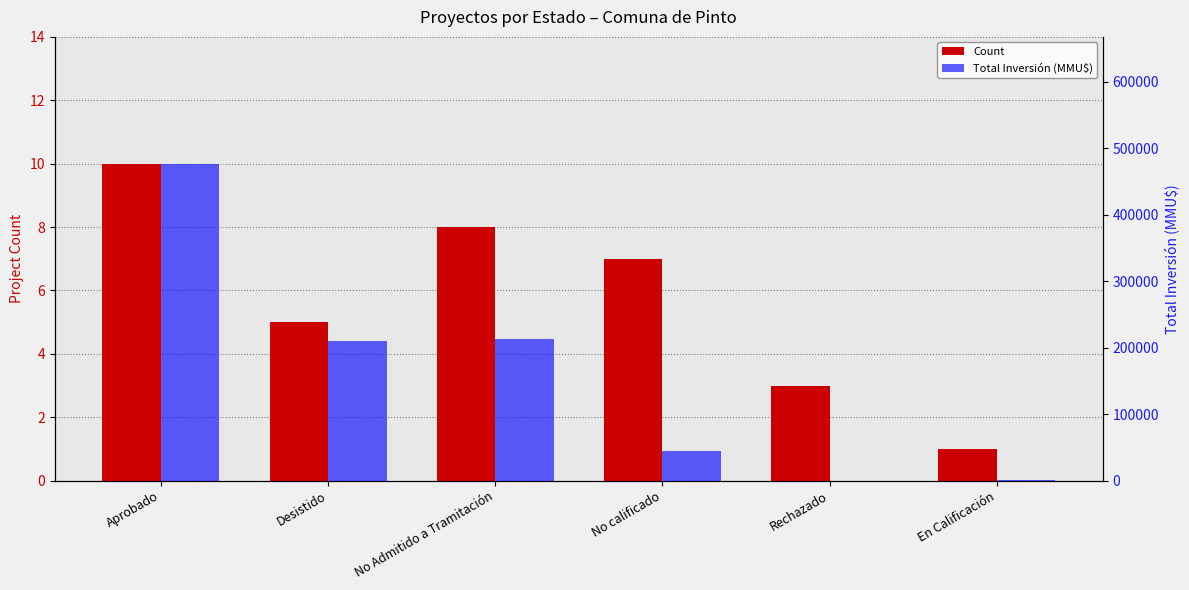

Reading left to right, list all the values displayed in this chart.

Count: Aprobado=10	Desistido=5	No Admitido a Tramitación=8	No calificado=7	Rechazado=3	En Calificación=1
Total Inversión (MMU$): Aprobado=476994	Desistido=209422	No Admitido a Tramitación=212500	No calificado=43980	Rechazado=50	En Calificación=944